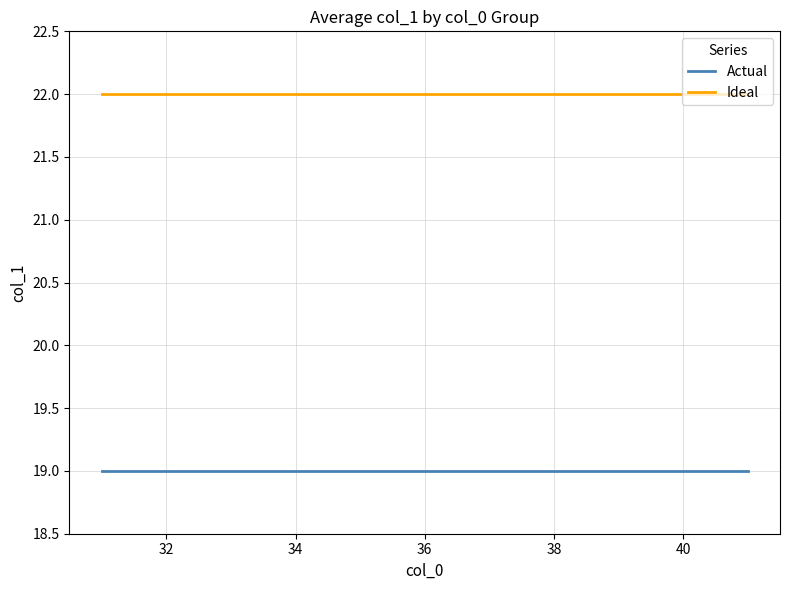

List the series in order of their overall mean, lowest first.

Actual, Ideal